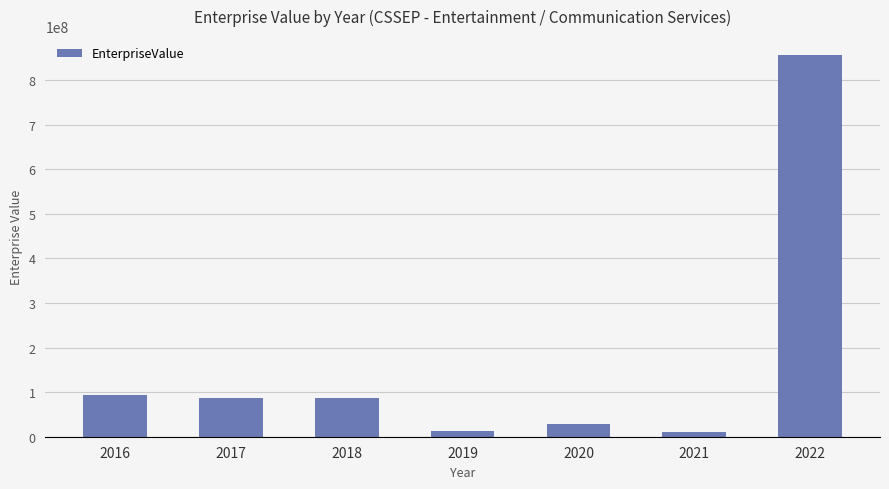

What is the value of the 7th bar from the left?

855467127.6